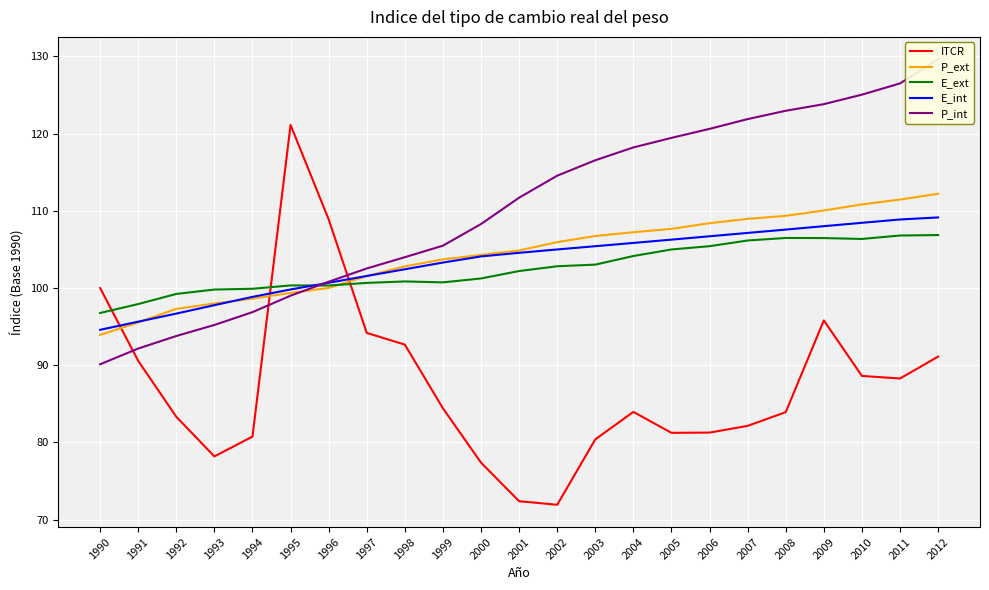

What is the smallest value displayed?

71.9